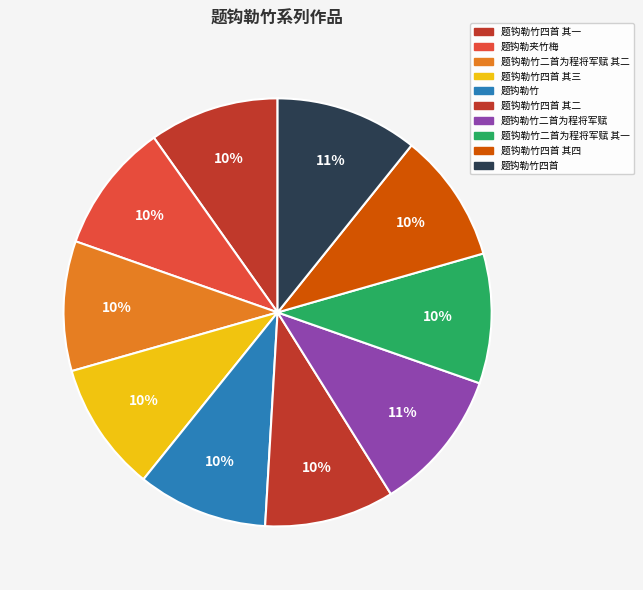

What is the change in value from 题钩勒竹四首 其一 to 题钩勒竹二首为程将军赋?

+62062